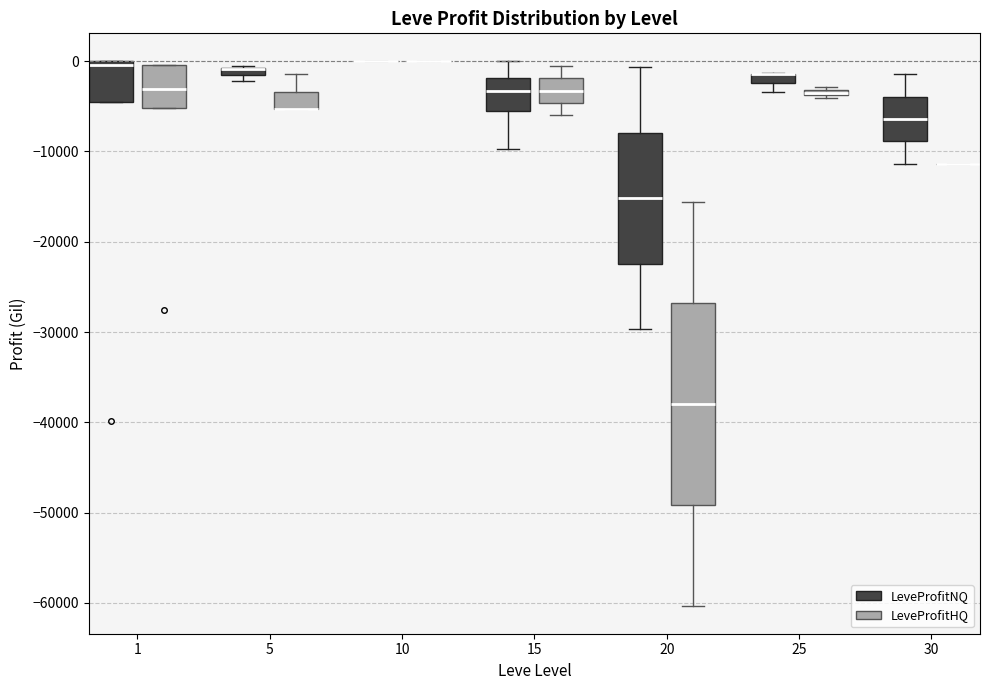

Comparing the boxes themselves (not the whiskers), which one is the tallest?

20 (LeveProfitHQ)